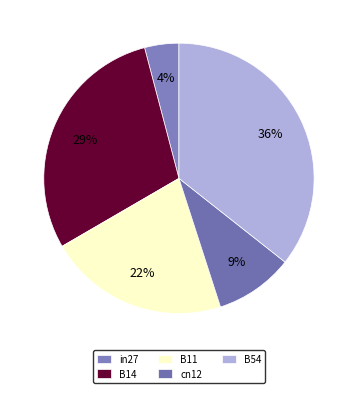

To the nearest percent, what percentage of the pie is B54?

36%